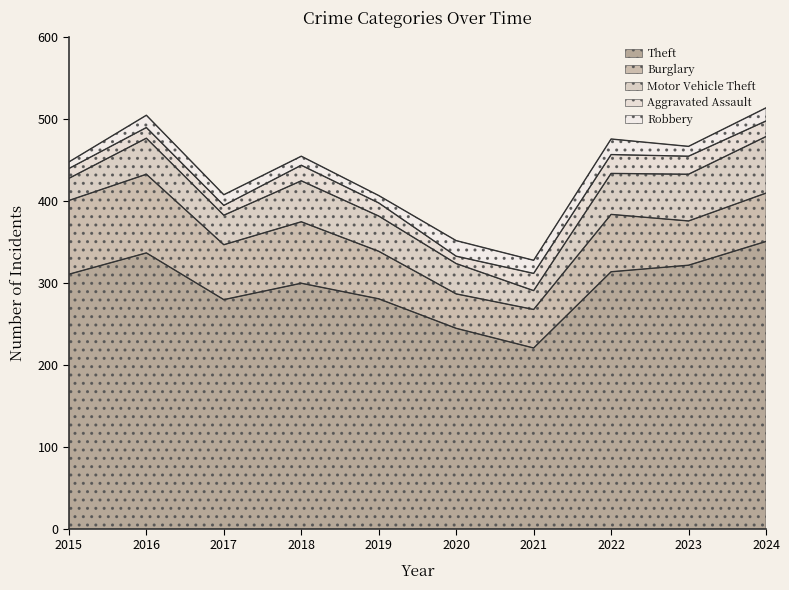

At which category is the sum across all series the highest?

2024